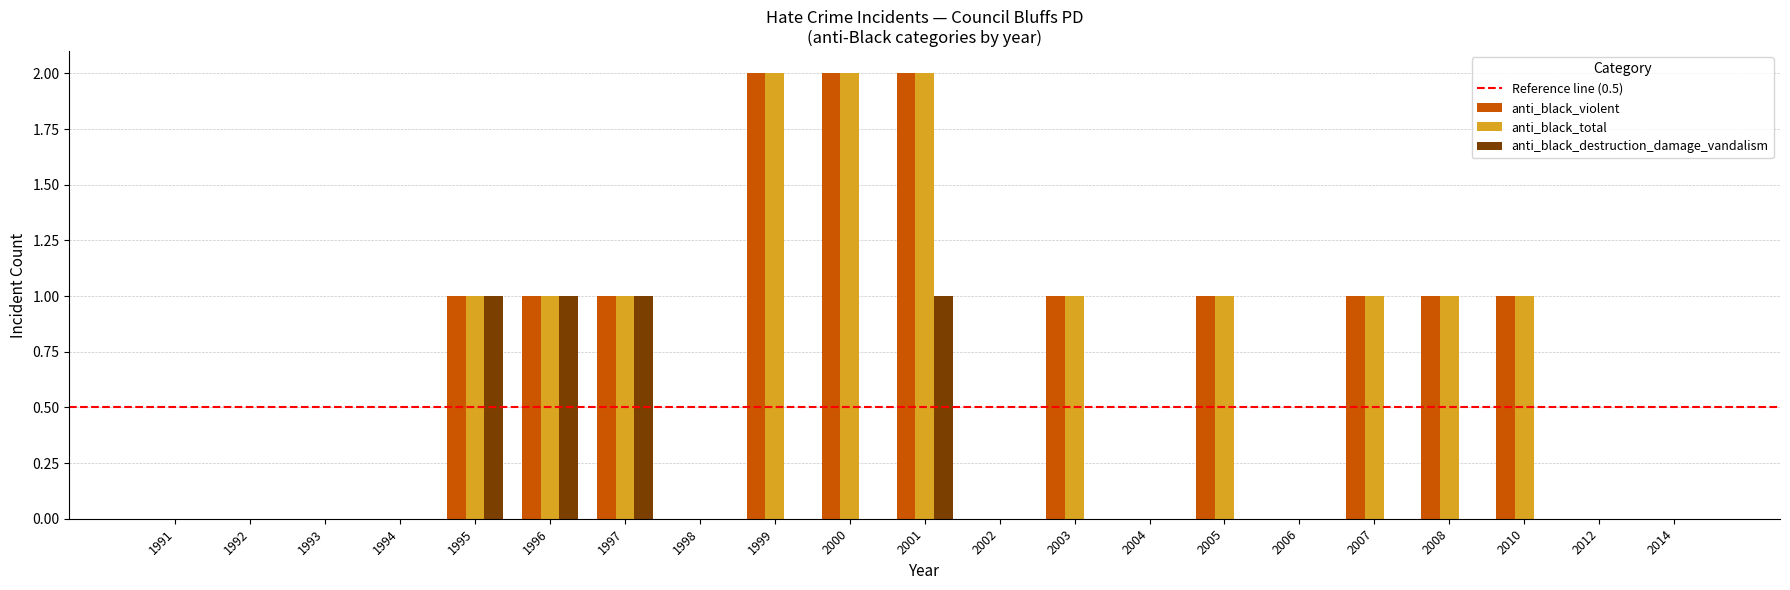

What is the sum of all anti_black_total values?

14